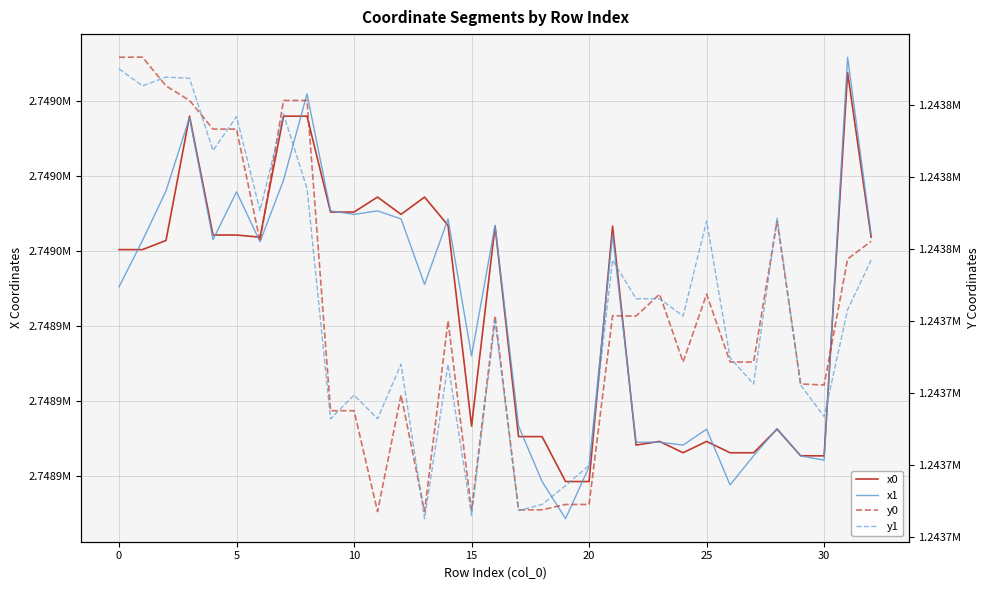

What is the maximum value for x0?

2749007.5